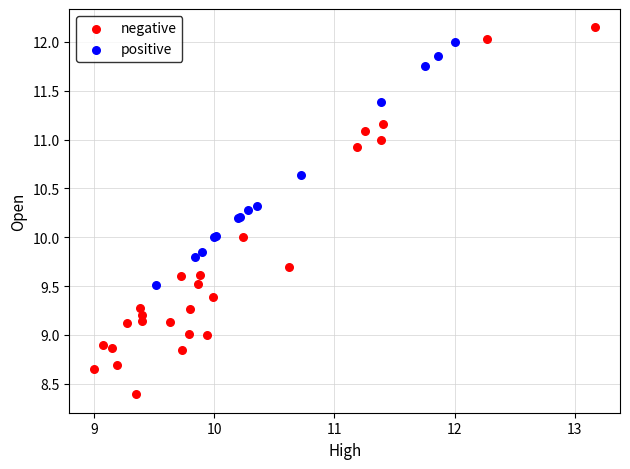

Which series contains the lowest Y value?

negative